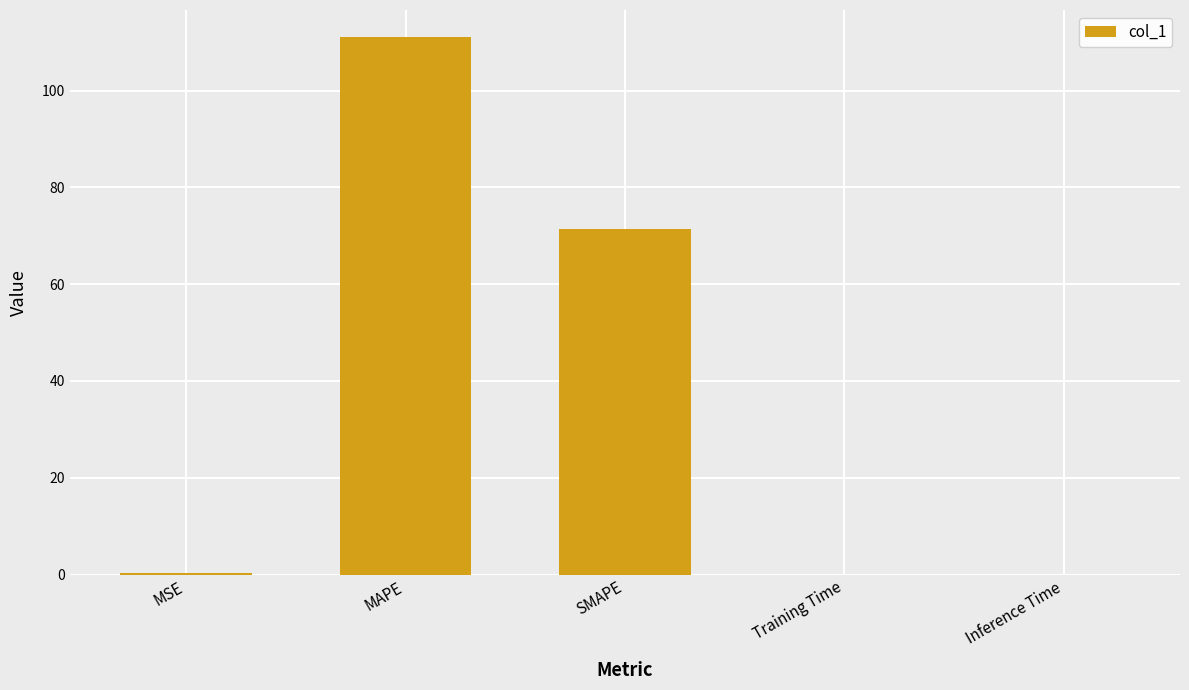

What value does the data have at SMAPE?

71.4